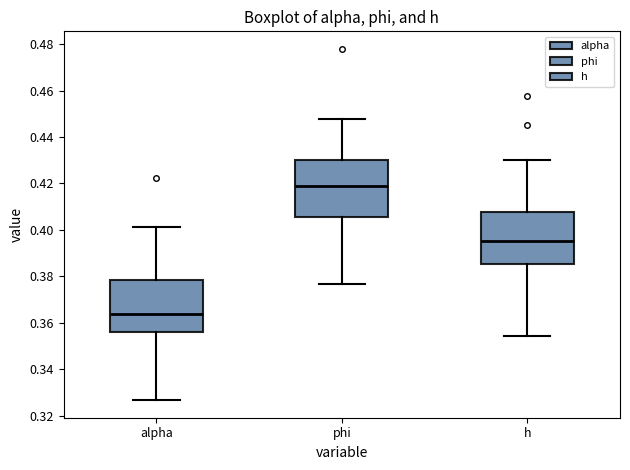

Reading left to right, transcribe this box plot: for each box, give where its median line is, the range the box spans, and where its two whiskers end, as read against the y-axis. The values are not printed on the chart, so give them approximately, as read against the axis.

alpha: median 0.364, box 0.356 to 0.378, whiskers 0.326 to 0.402
phi: median 0.418, box 0.406 to 0.430, whiskers 0.376 to 0.448
h: median 0.396, box 0.386 to 0.408, whiskers 0.354 to 0.430